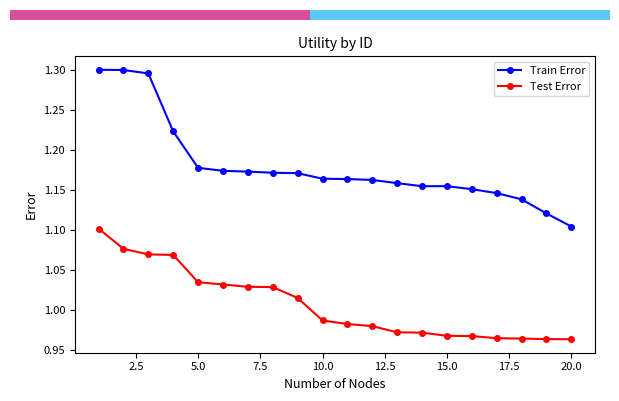

True or false: Test Error and Train Error intersect in this chart.

False